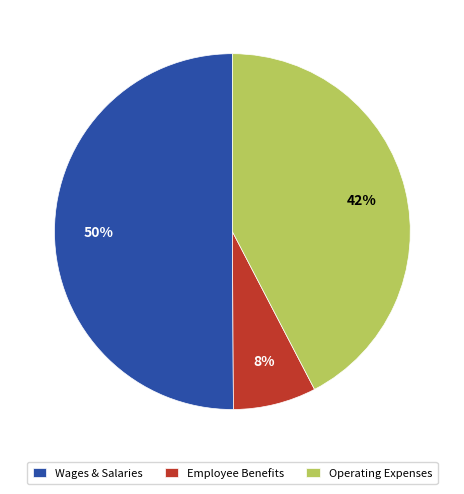

Which slice is the largest?

Wages & Salaries